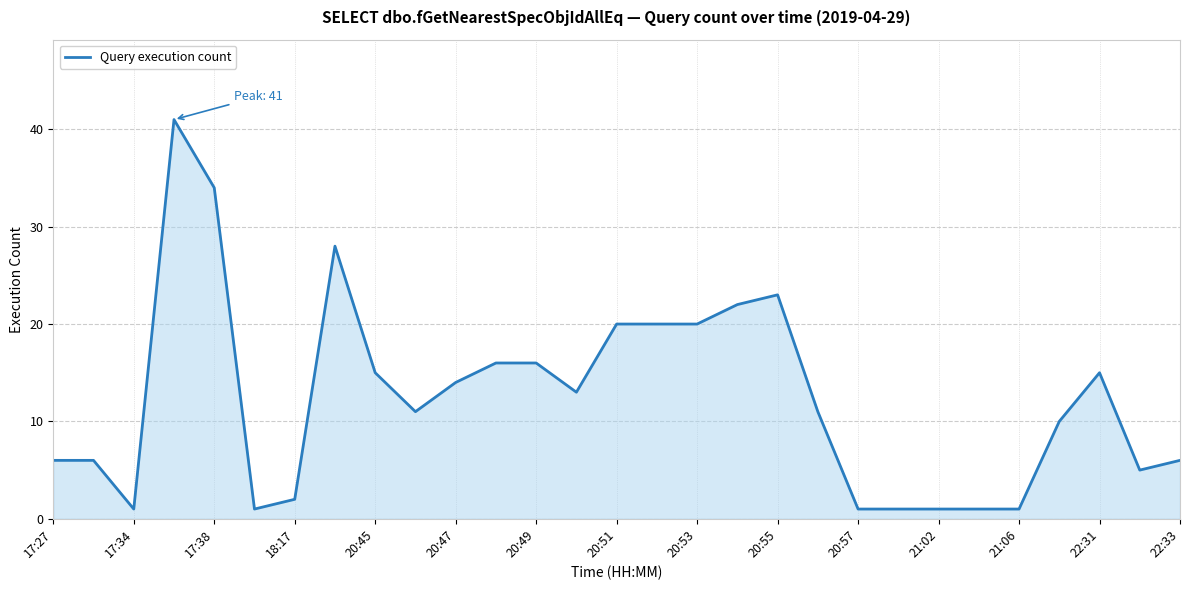

True or false: there are more than 1 points higher than both neighbors.

True